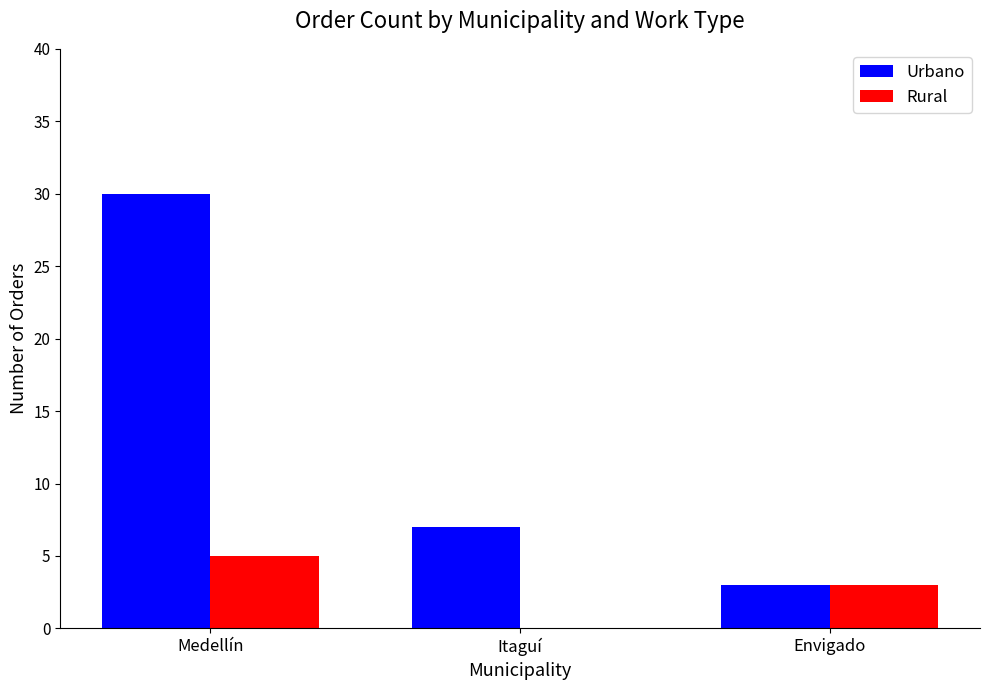

What is the sum of all Rural values?

8